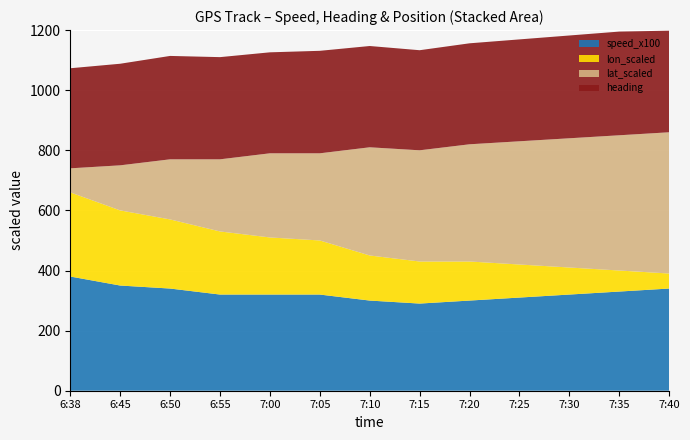

What is the lowest value of the speed_x100 series?

290.0